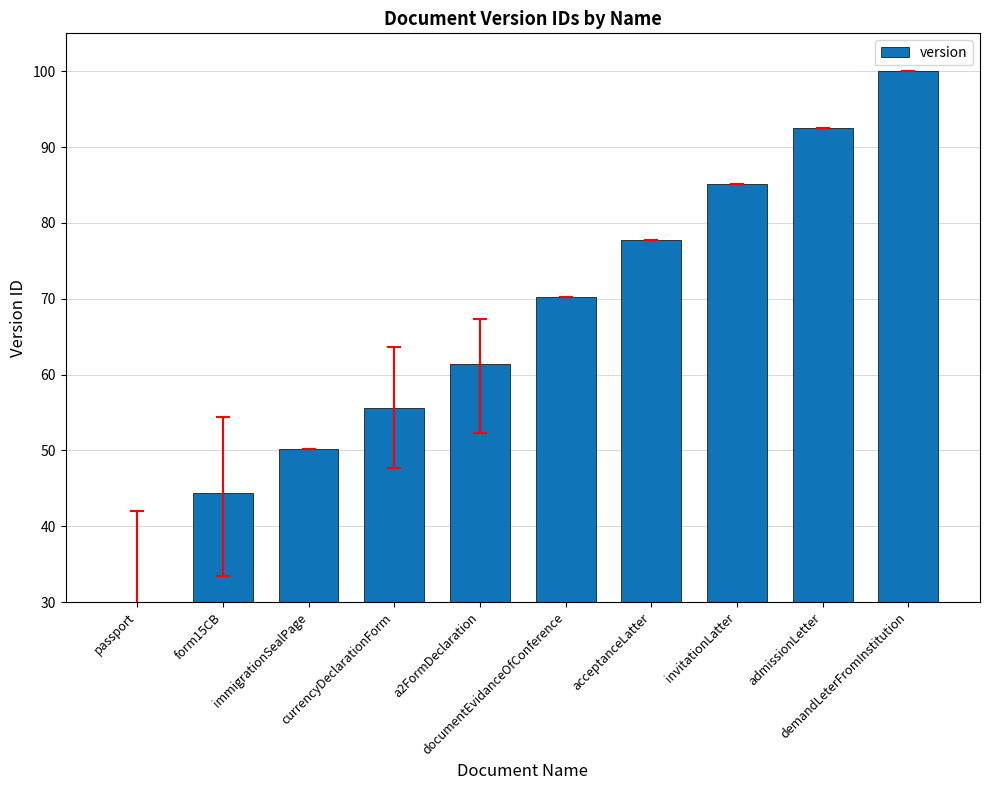

What is the difference between the second highest and minimum values?

62.5